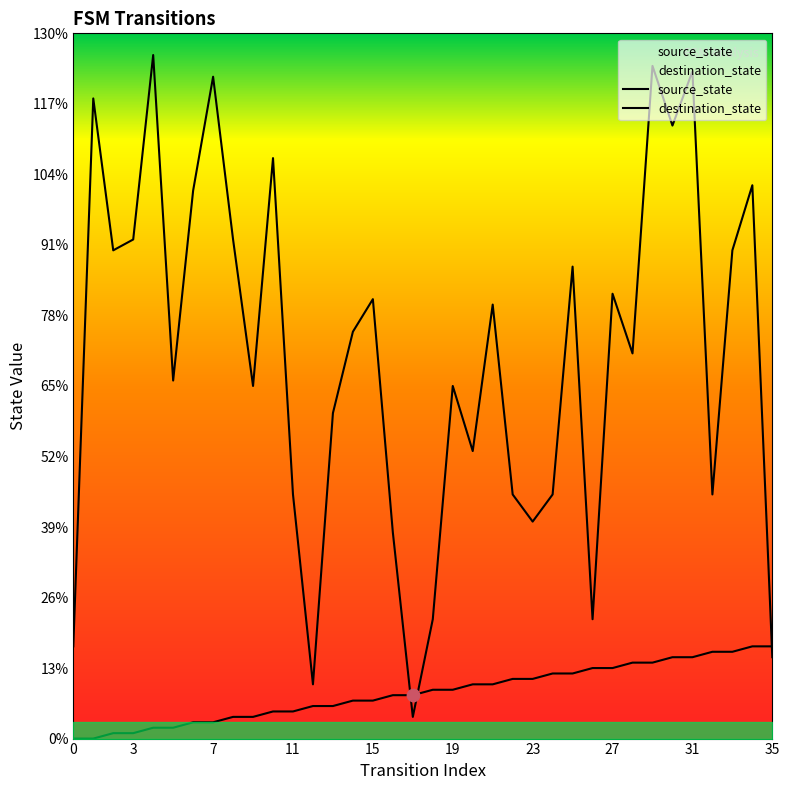

Which series has the largest Y range (max minus min)?

destination_state